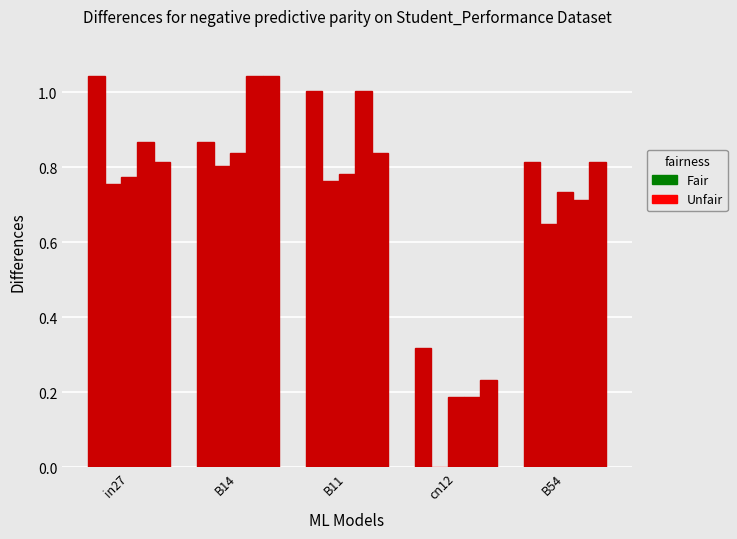

The value of job536_scenario0_1082 at in27 is 1.1. True or false?

False